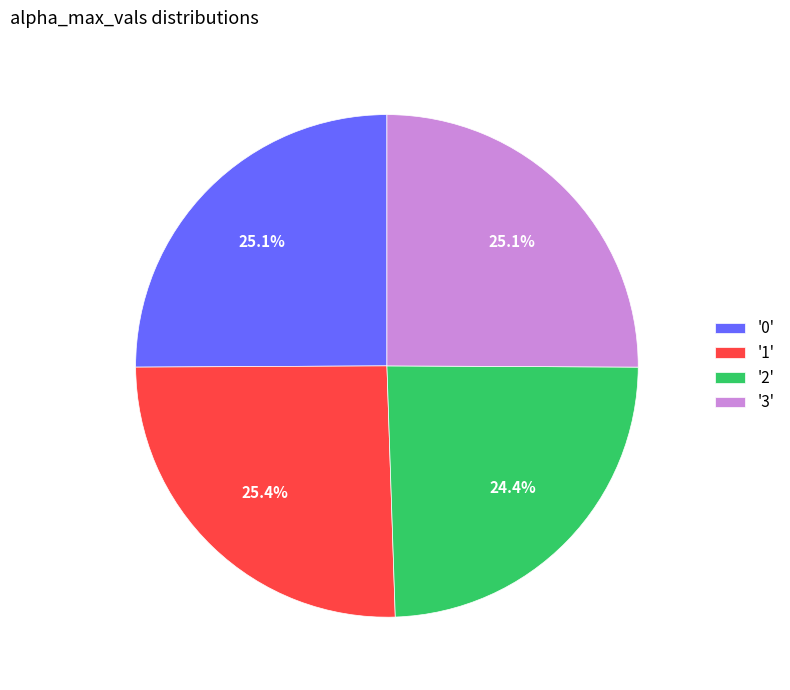

Is there any slice that represents more than half of the pie?

No